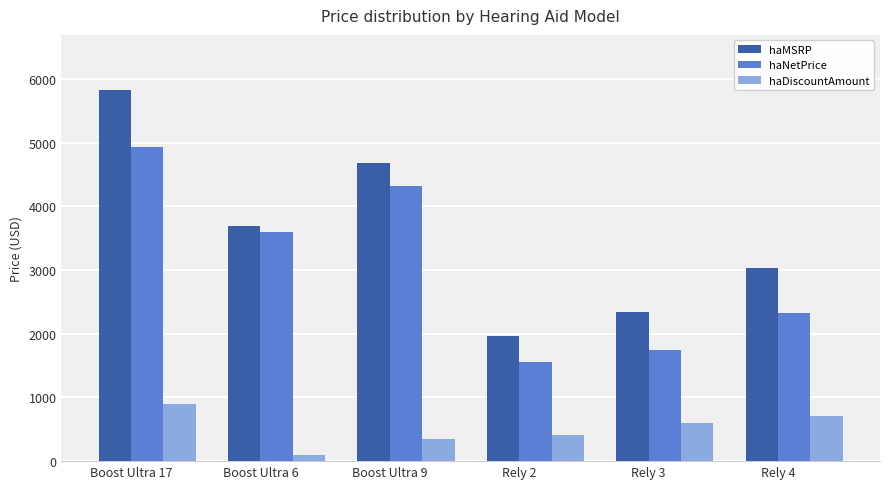

Which series has the largest total across all categories?

haMSRP